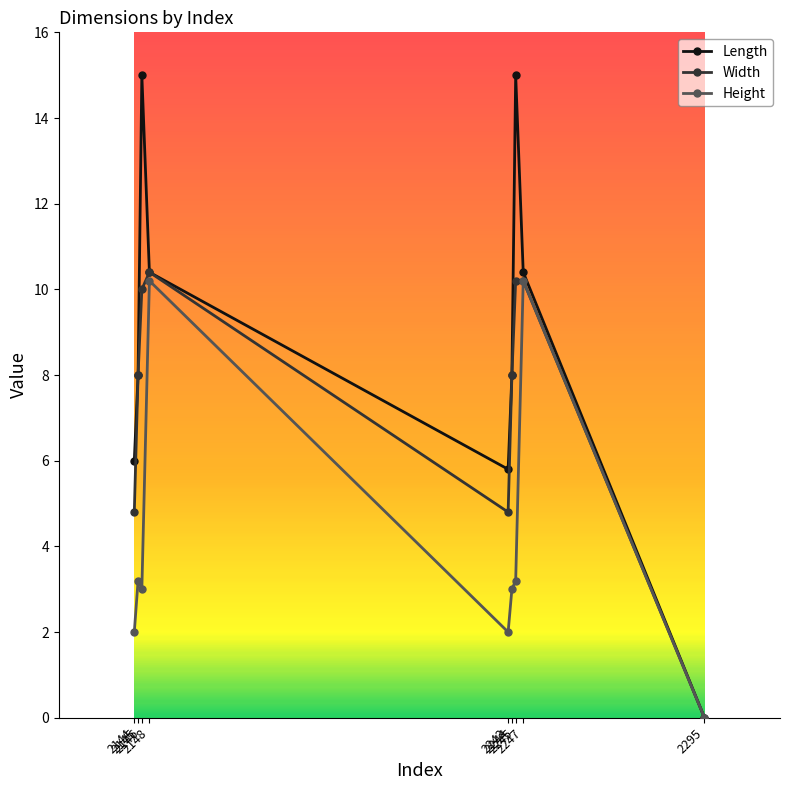

True or false: Width and Height intersect in this chart.

False